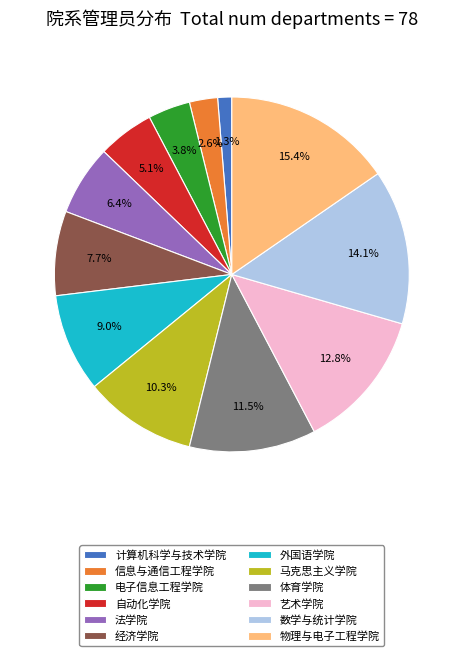

To the nearest percent, what is the difference between the largest and smallest slice percentages?

14%